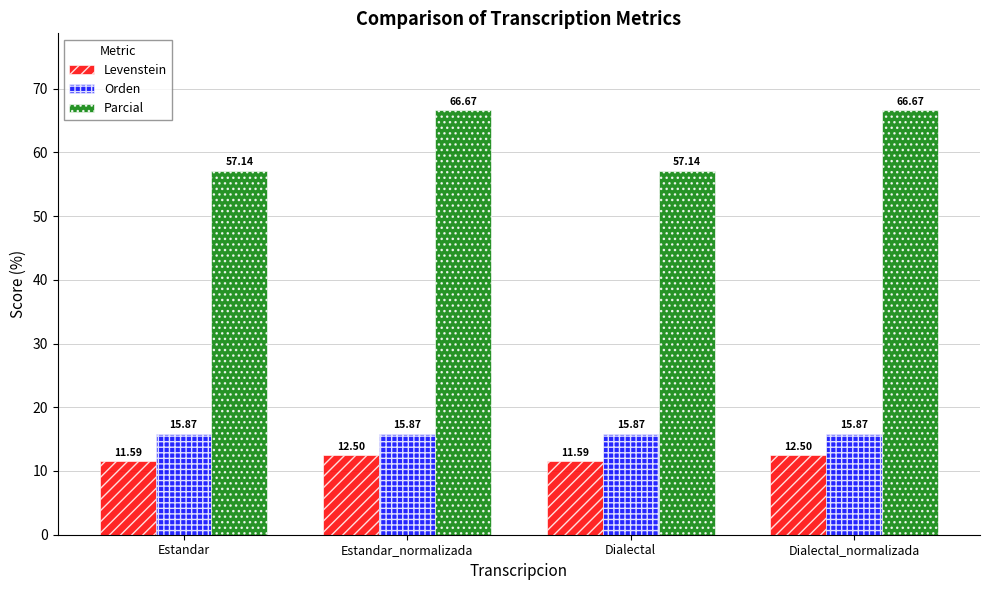

Reading right to left, list all the values displayed in this chart.

Levenstein: 12.5	11.6	12.5	11.6
Orden: 15.9	15.9	15.9	15.9
Parcial: 66.7	57.1	66.7	57.1